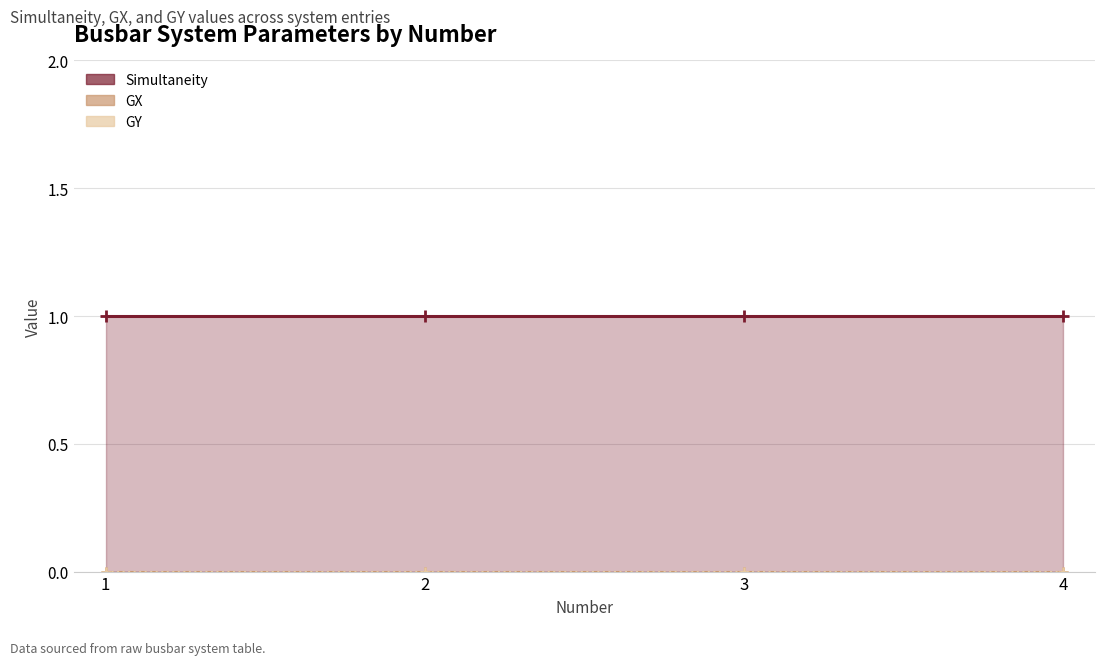

Rank the series at 2 from lowest to highest value.

GX (line), GY (line), Simultaneity (line)